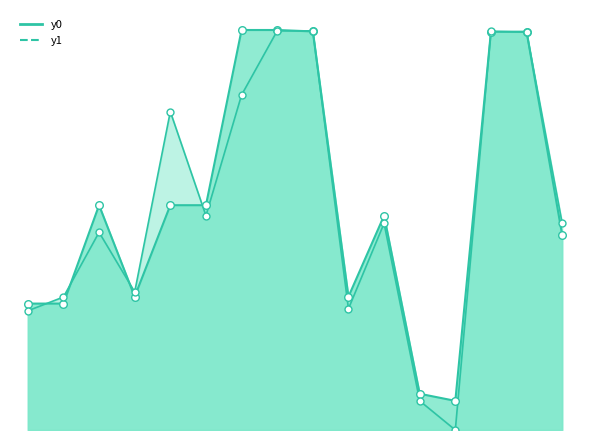

What are all the series names shown in the legend?

y0, y1